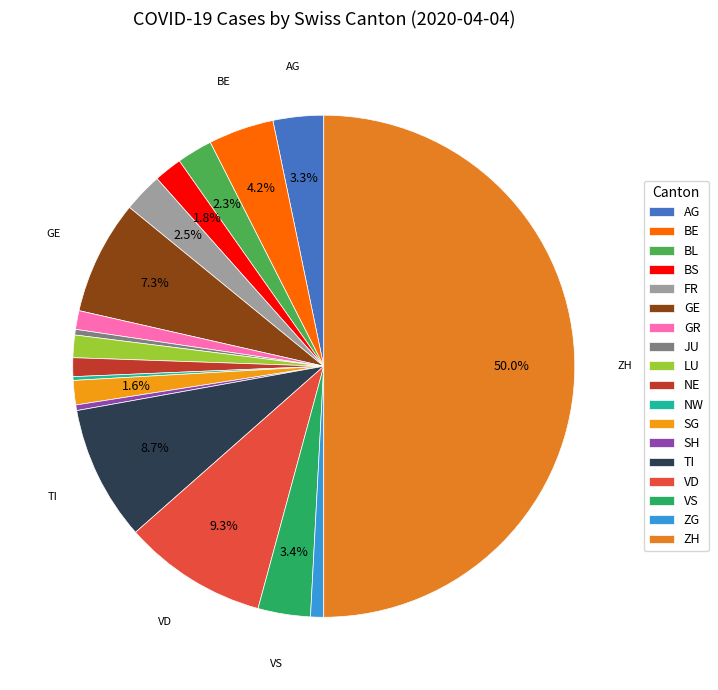

To the nearest percent, what portion does LU represent?

1%